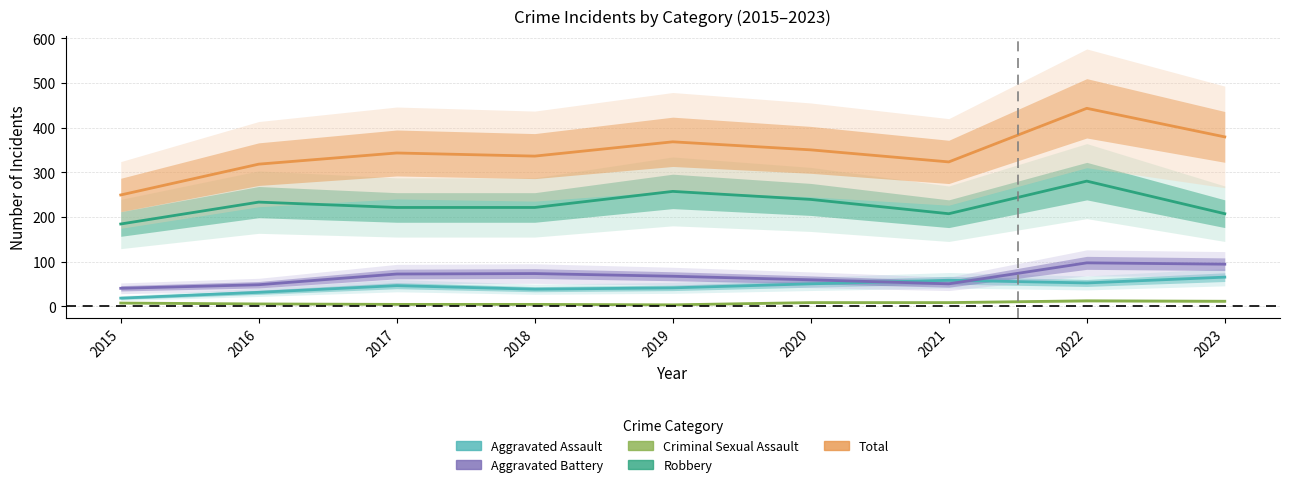

True or false: Criminal Sexual Assault and Aggravated Battery cross at least once.

False